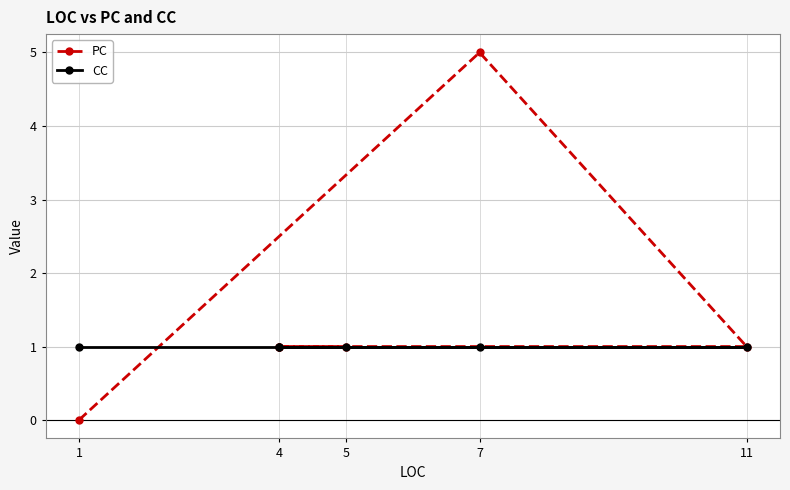

Reading left to right, extract all data points from this chart.

PC: 0	5	1	1	1	1
CC: 1	1	1	1	1	1